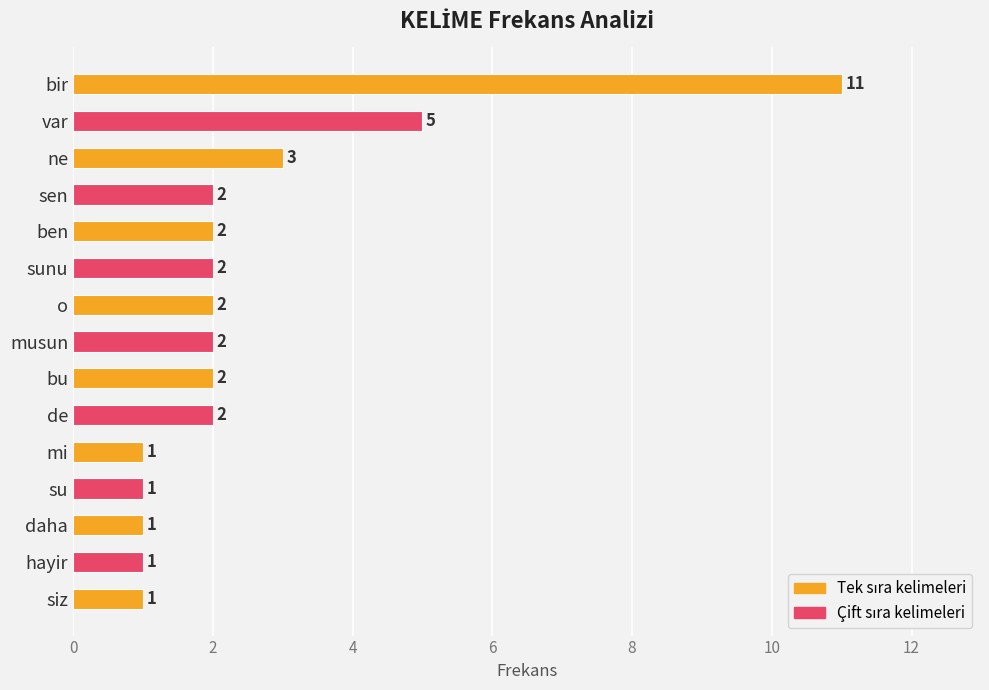

What position from the bottom is hayir?

2